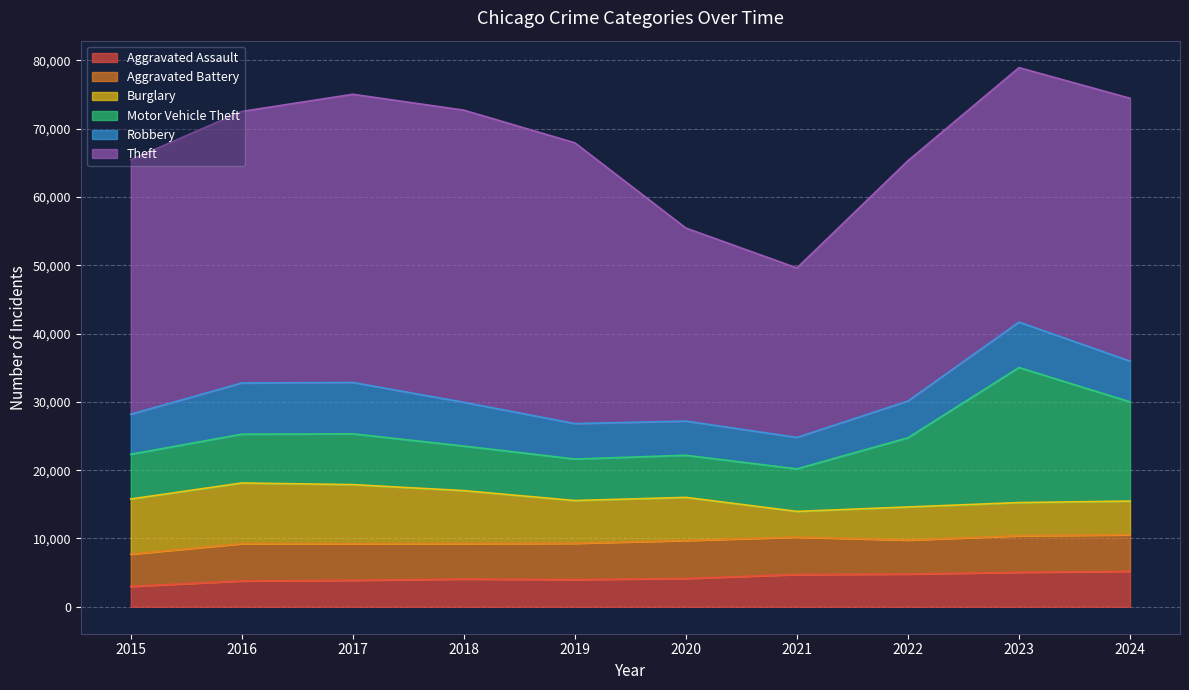

Reading right to left, transcribe all the data shown in this chart.

Aggravated Assault: 2024=5197	2023=5049	2022=4792	2021=4719	2020=4144	2019=3984	2018=4060	2017=3879	2016=3780	2015=2984
Aggravated Battery: 2024=5340	2023=5348	2022=4974	2021=5483	2020=5561	2019=5314	2018=5186	2017=5342	2016=5462	2015=4722
Burglary: 2024=4941	2023=4860	2022=4850	2021=3761	2020=6313	2019=6256	2018=7760	2017=8666	2016=8883	2015=8075
Motor Vehicle Theft: 2024=14518	2023=19772	2022=10128	2021=6228	2020=6162	2019=6080	2018=6524	2017=7435	2016=7147	2015=6546
Robbery: 2024=5972	2023=6657	2022=5387	2021=4603	2020=5010	2019=5189	2018=6410	2017=7524	2016=7496	2015=5866
Theft: 2024=38495	2023=37263	2022=35187	2021=24818	2020=28261	2019=41112	2018=42781	2017=42202	2016=39766	2015=37245